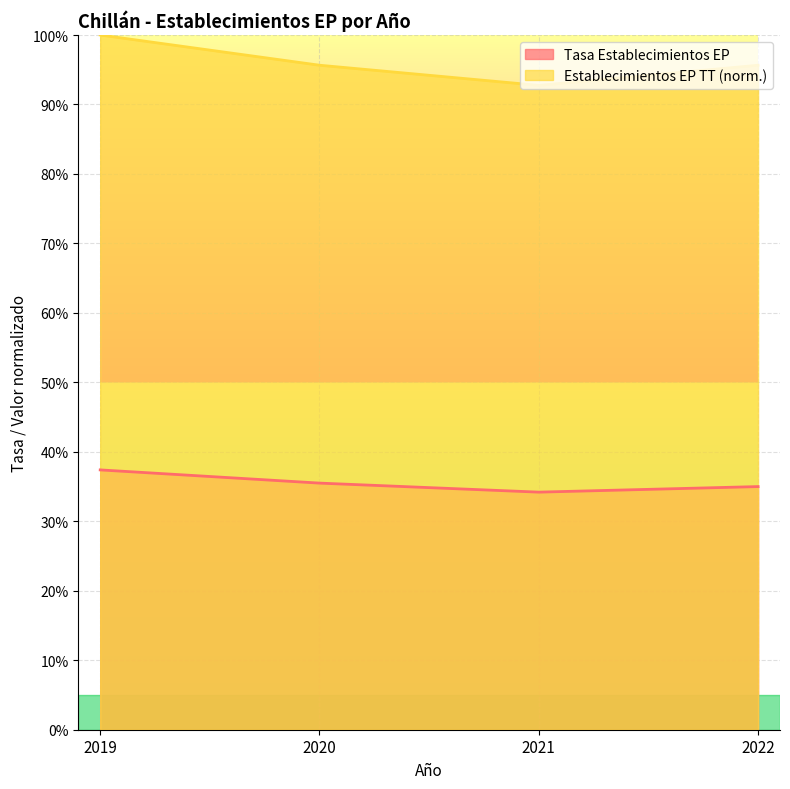

Is the value of Establecimientos EP TT at 2019 greater than the value of Tasa Establecimientos EP at 2019?

Yes